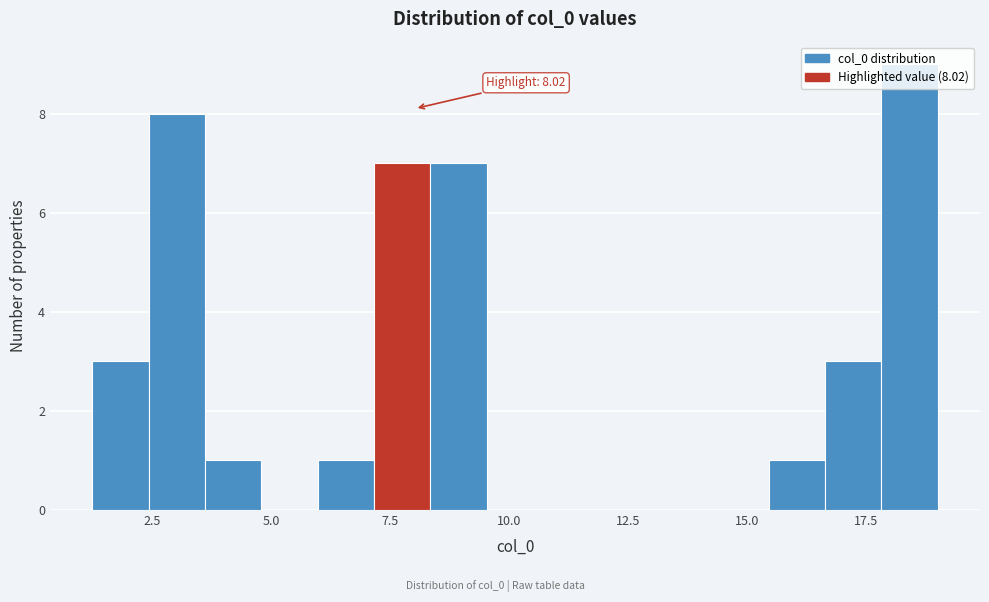

Around what value on the x-axis is the tallest bar? Give the approximate position of its centre, as read against the axis.

18.5